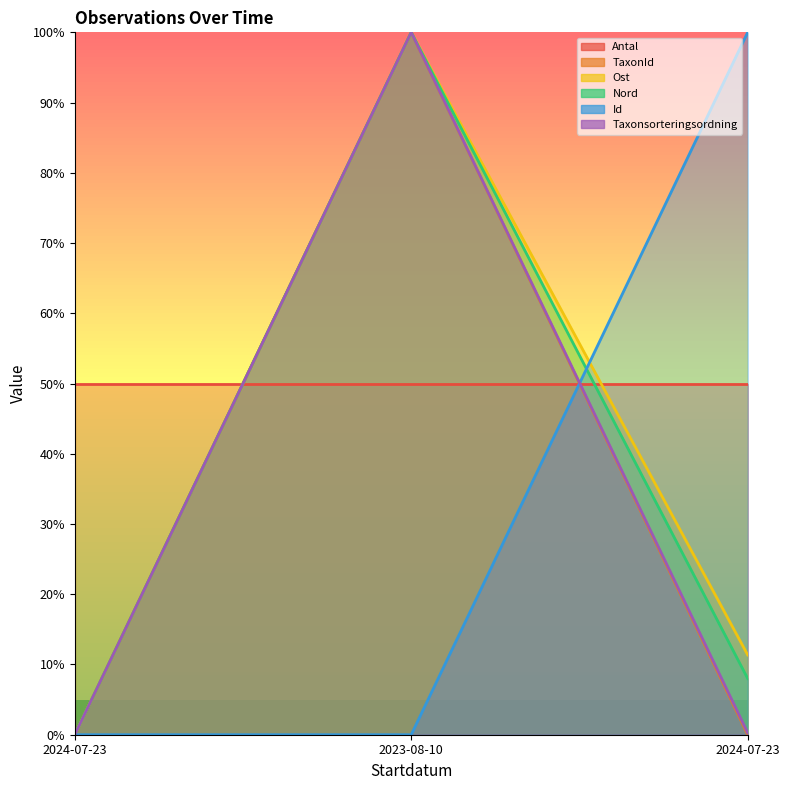

Which has a higher value, 2024-07-23 or 2023-08-10?

2024-07-23